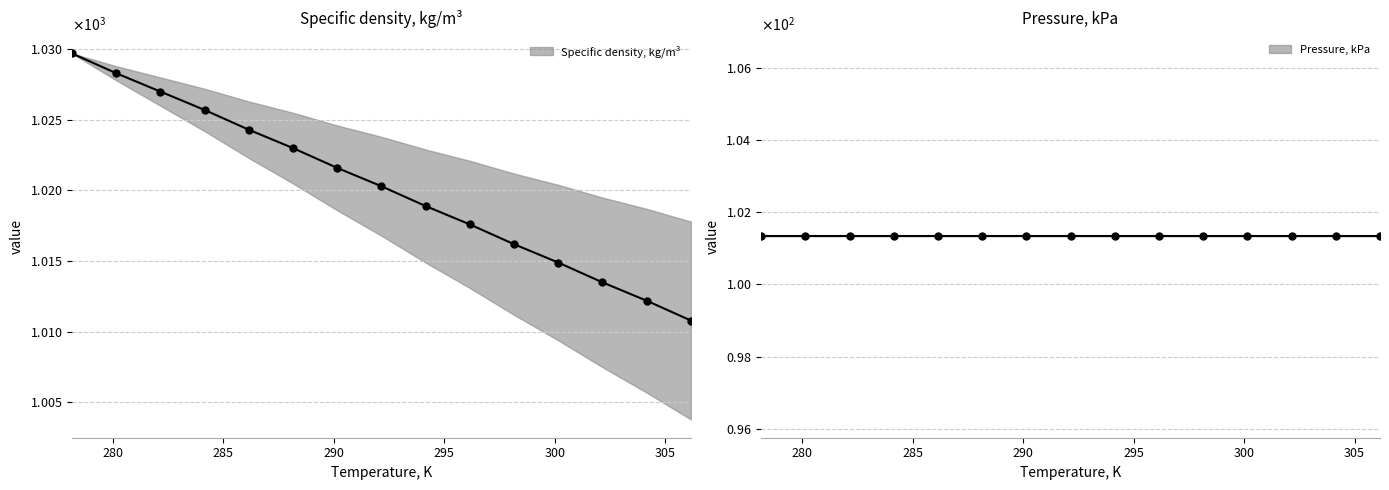

At 294.15, list the series in order from smallest to largest.

Pressure, kPa, pressure_upper, pressure_lower, density_lower, Specific density, kg/m3, density_upper